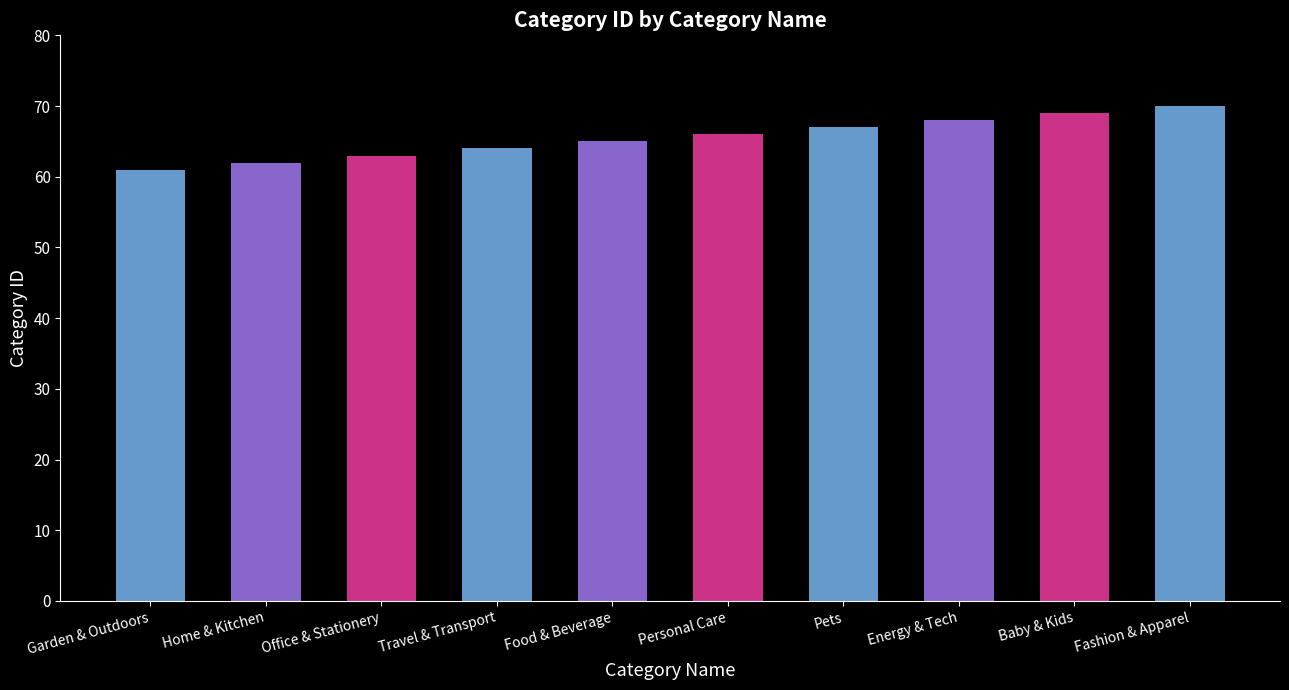

Are the bars grouped side by side (vs. stacked)?

No